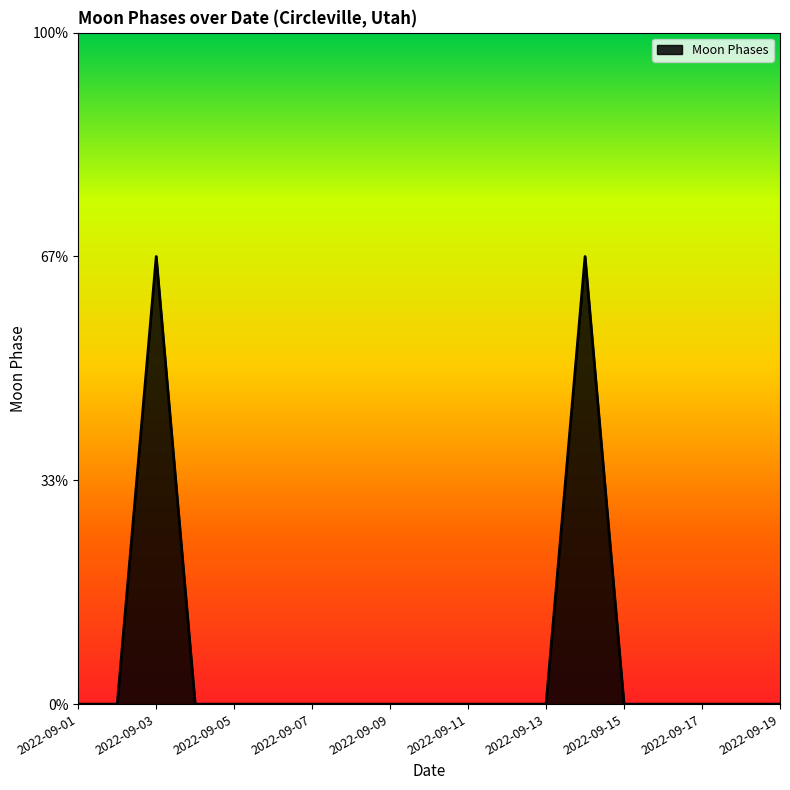

True or false: the data has more than 0 interior local peaks.

True